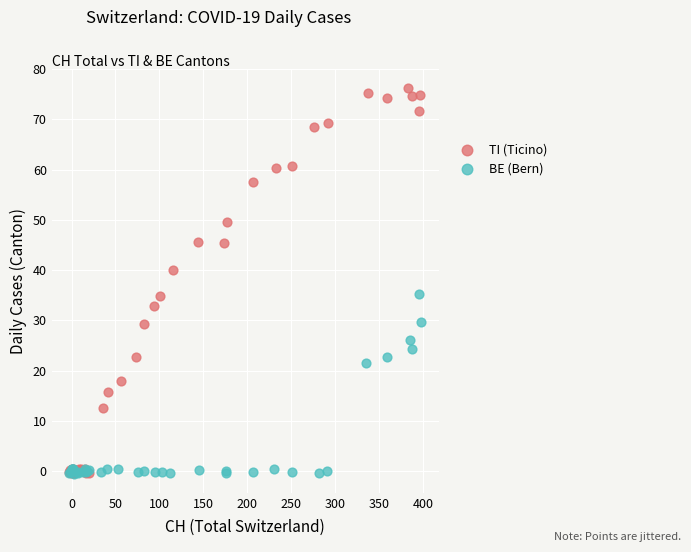

What are all the series names shown in the legend?

TI (Ticino), BE (Bern)